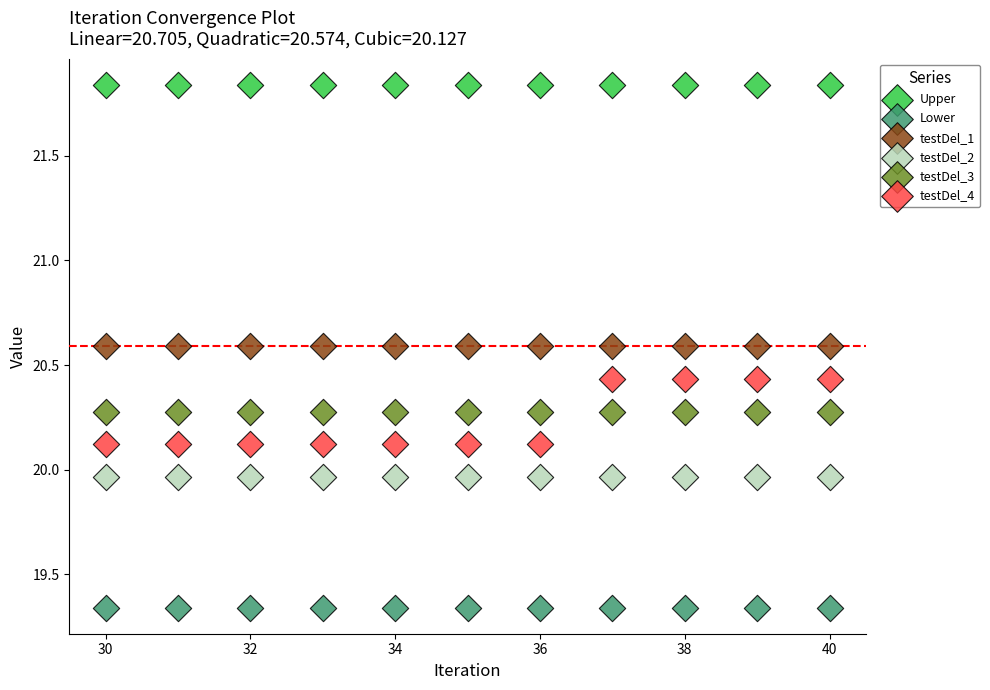

What are all the series names shown in the legend?

Upper, Lower, testDel_1, testDel_2, testDel_3, testDel_4